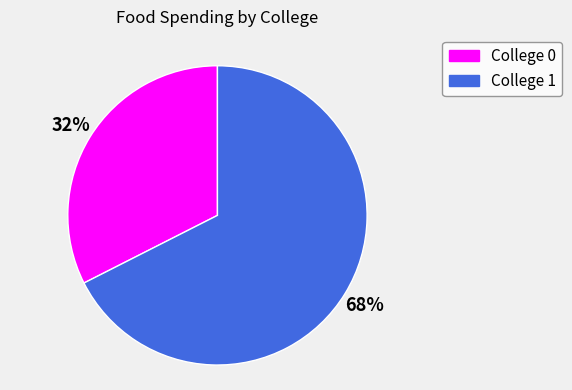

To the nearest percent, what percentage of the pie is College 0?

32%